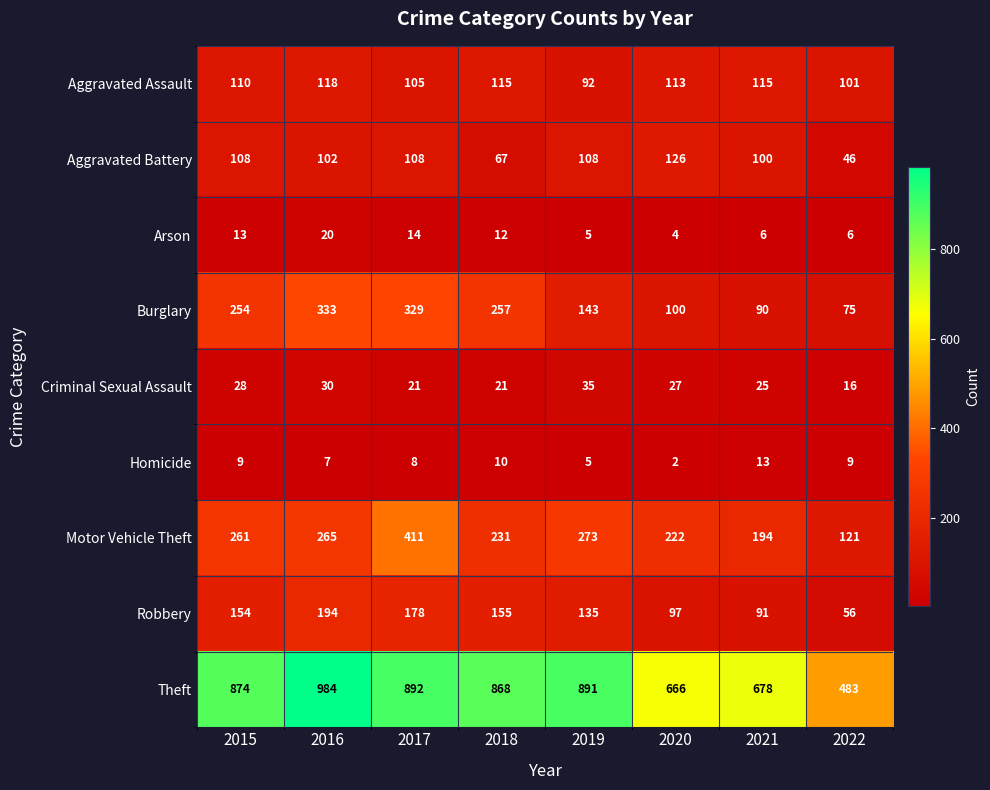

What is the difference between the maximum and minimum values in the Motor Vehicle Theft series?

290